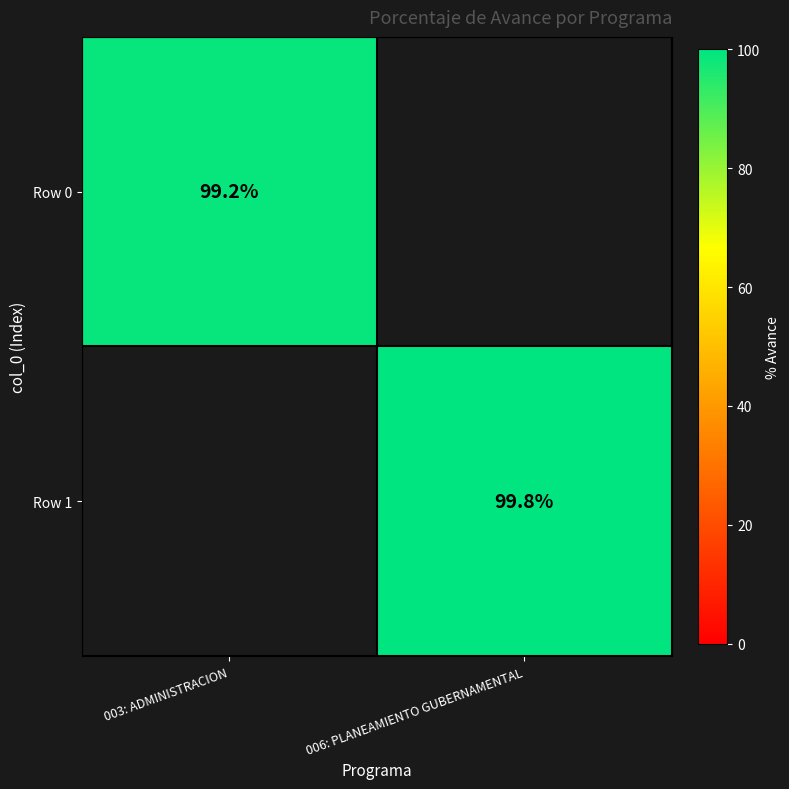

True or false: Row 1 has a value of 99.8 at 006: PLANEAMIENTO GUBERNAMENTAL.

True